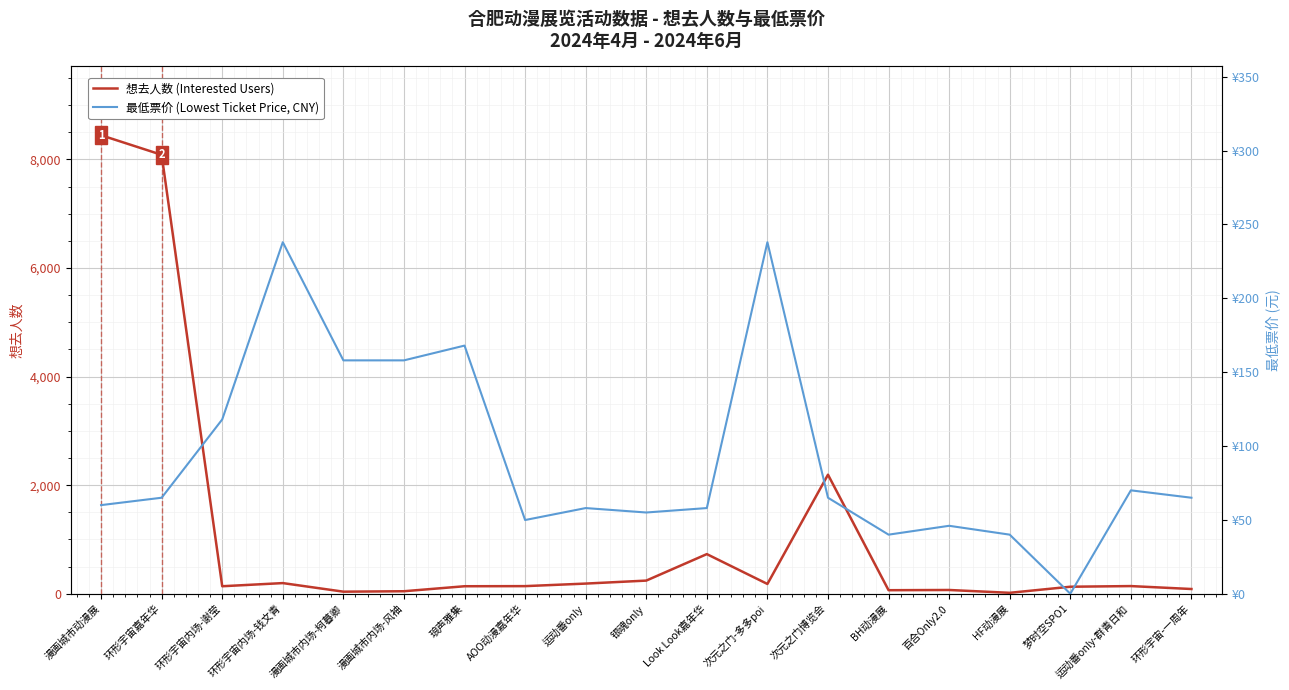

What is the total value across all series at 环形宇宙嘉年华?

8151.0